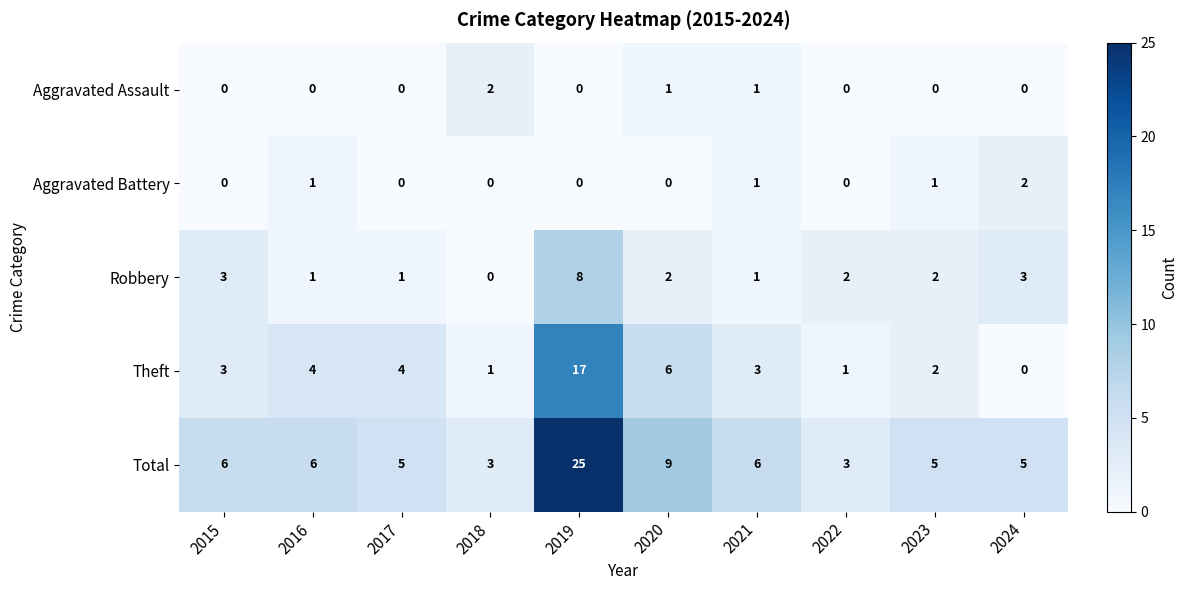

The value of Total at 2020 is 9. True or false?

True